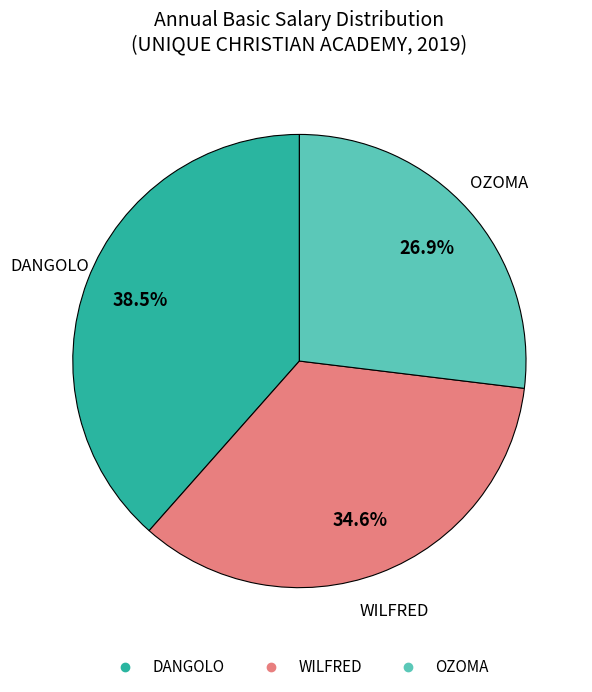

Is there a majority slice in this chart?

No